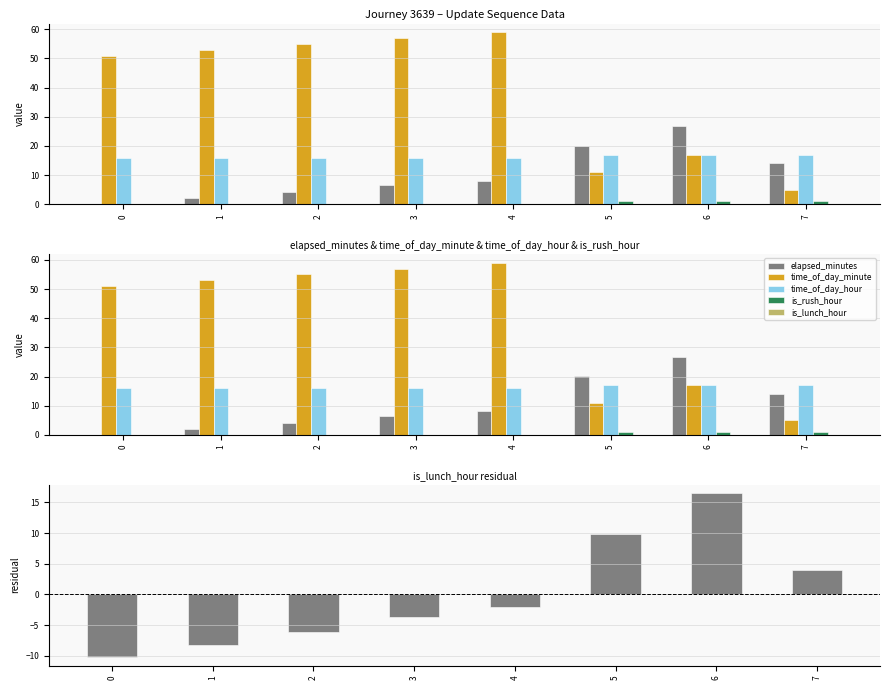

What is the minimum value shown in the chart?

-10.2